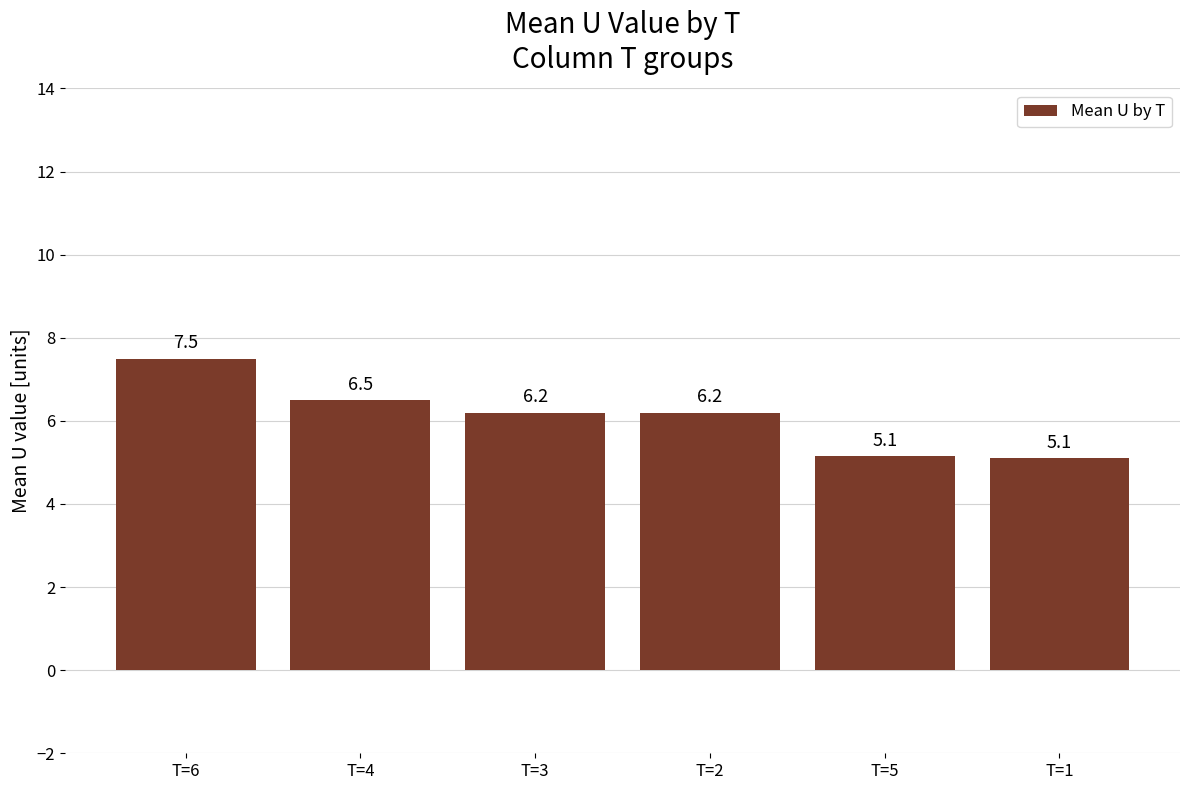

Count the number of values greater than 6.

4